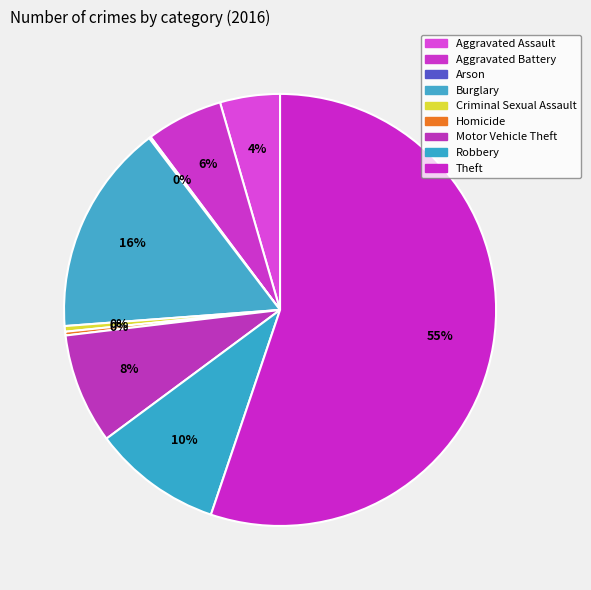

Which category has the smallest portion of the pie?

Arson